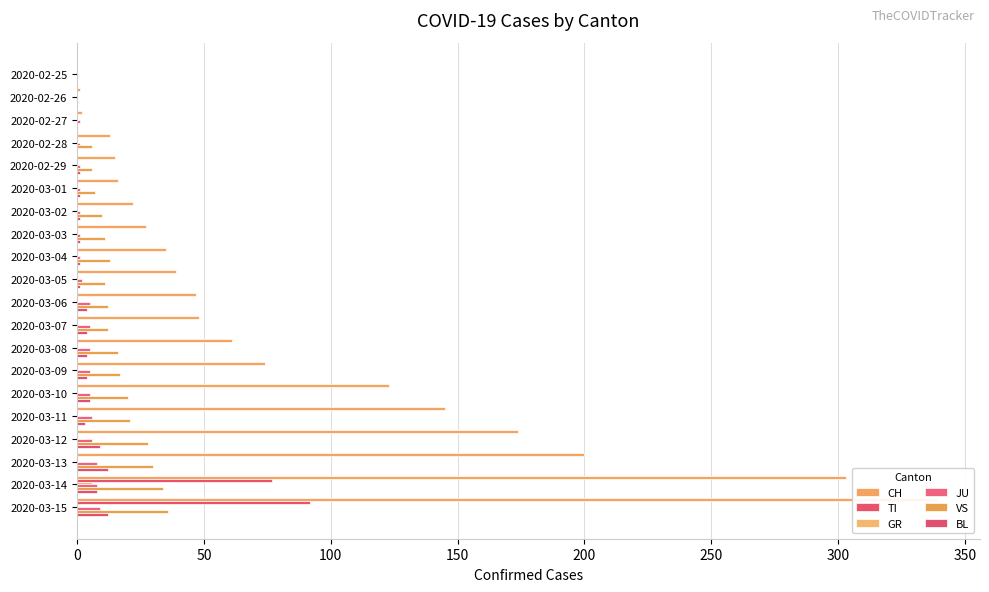

Which series has the largest range (max minus min)?

CH